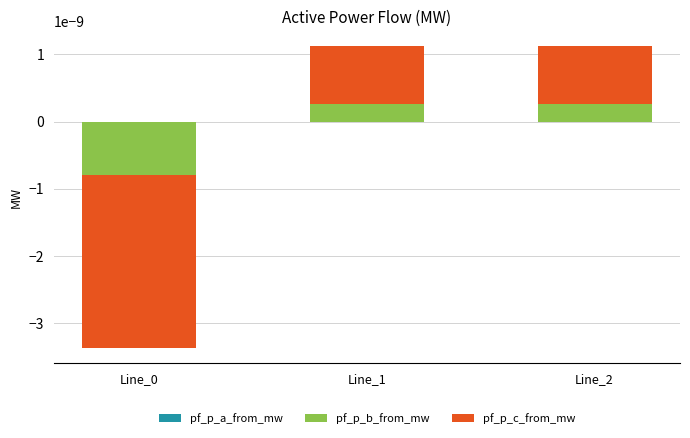

At which label is pf_p_a_from_mw closest to 0?

Line_0